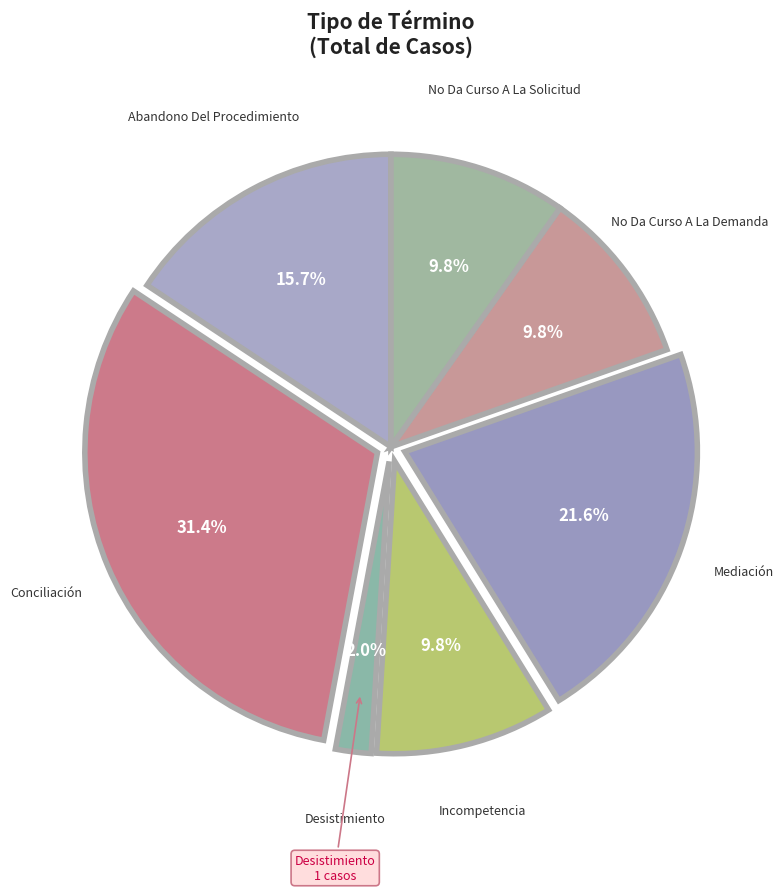

Count the number of slices in the pie.

7